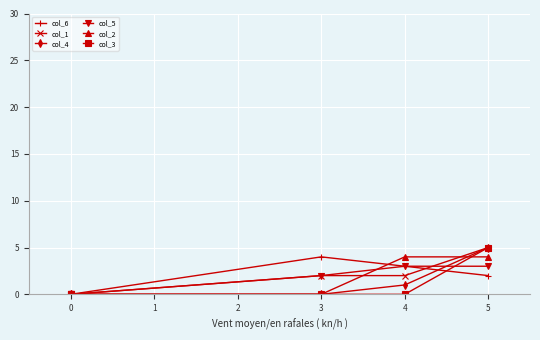

Which series ends up on top after the final intersection of col_1 and col_5?

col_1